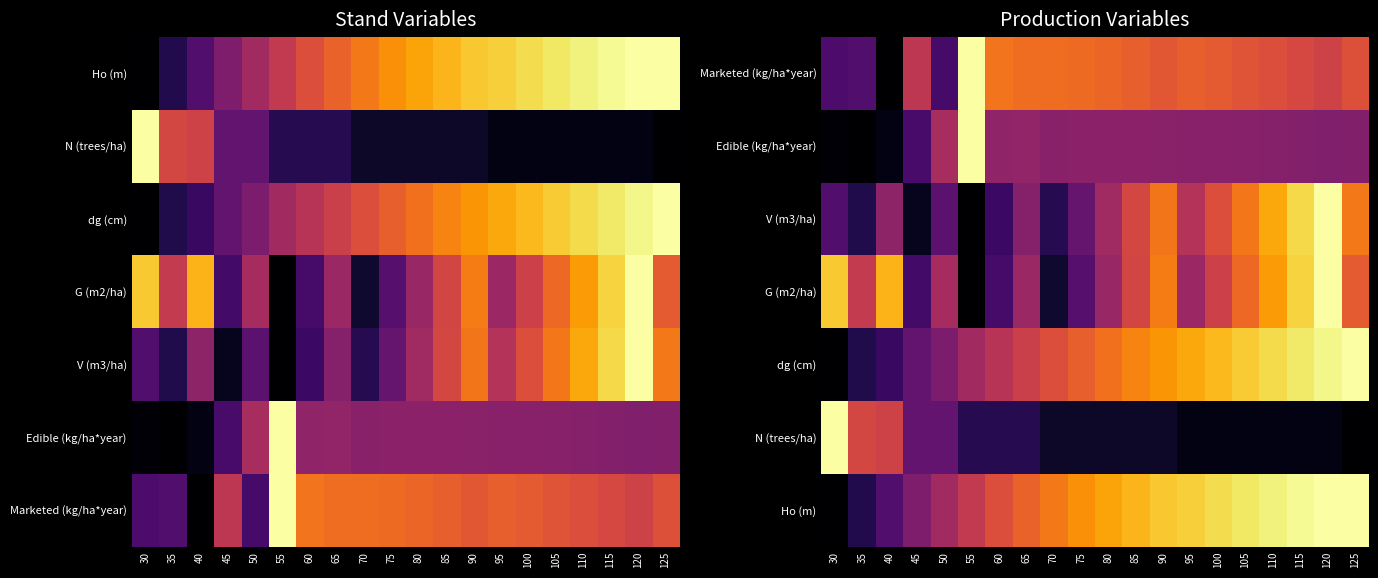

List the labels in order of dg (cm) value, largest first.

125, 120, 115, 110, 105, 100, 95, 90, 85, 80, 75, 70, 65, 60, 55, 50, 45, 40, 35, 30